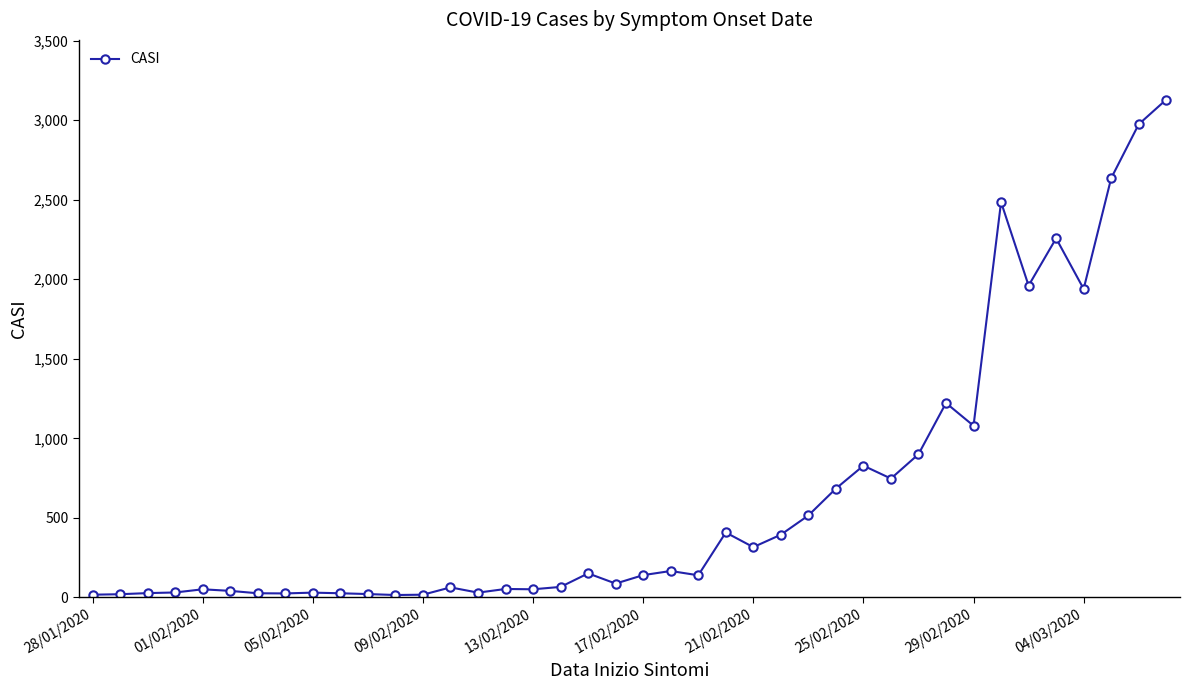

True or false: the data has more than 1 interior local peaks.

True